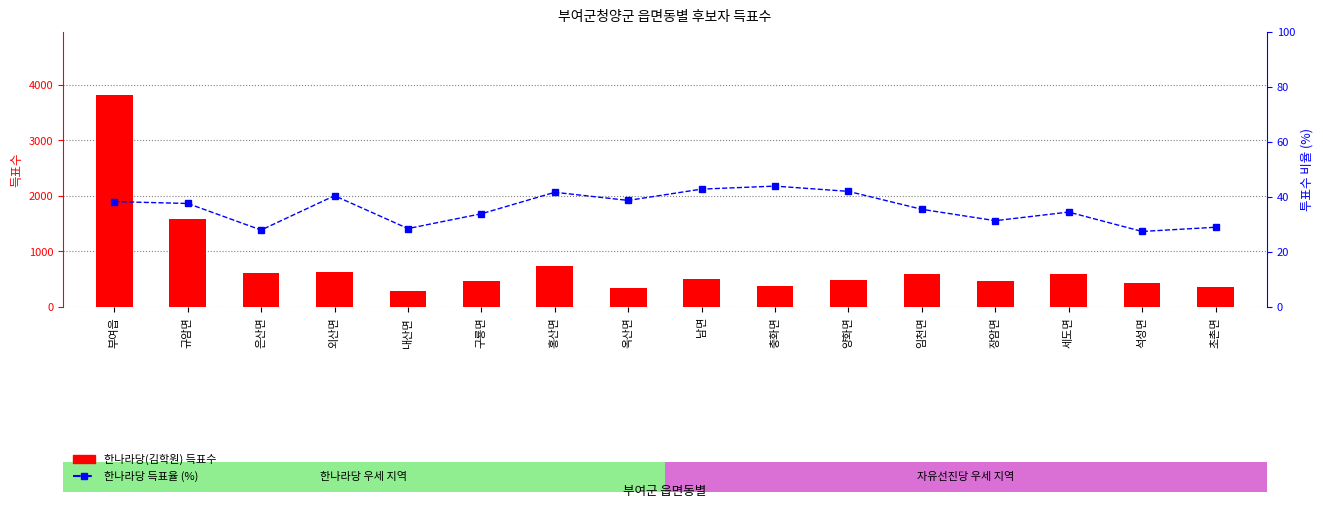

Rank the categories by 한나라당(김학원) 득표수 value from highest to lowest.

부여읍, 규암면, 홍산면, 외산면, 은산면, 임천면, 세도면, 남면, 양화면, 구룡면, 장암면, 석성면, 충화면, 초촌면, 옥산면, 내산면